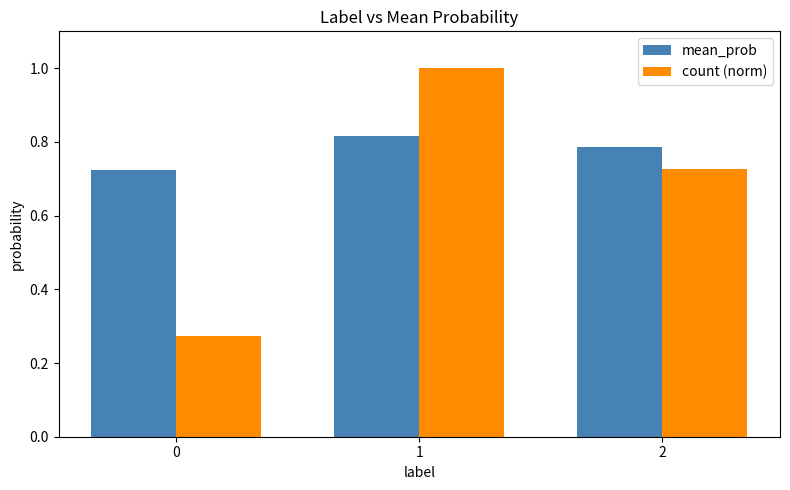

What is the sum of the mean_prob values at 0 and 1?

1.5